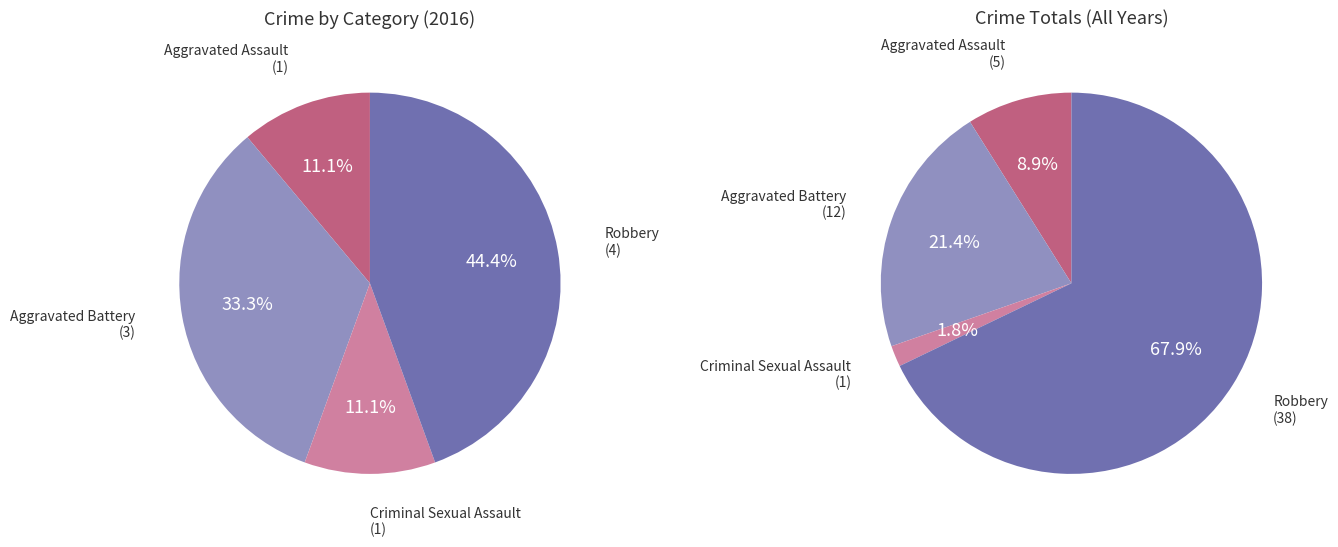

Which has a higher value, Criminal Sexual Assault or Robbery?

Robbery